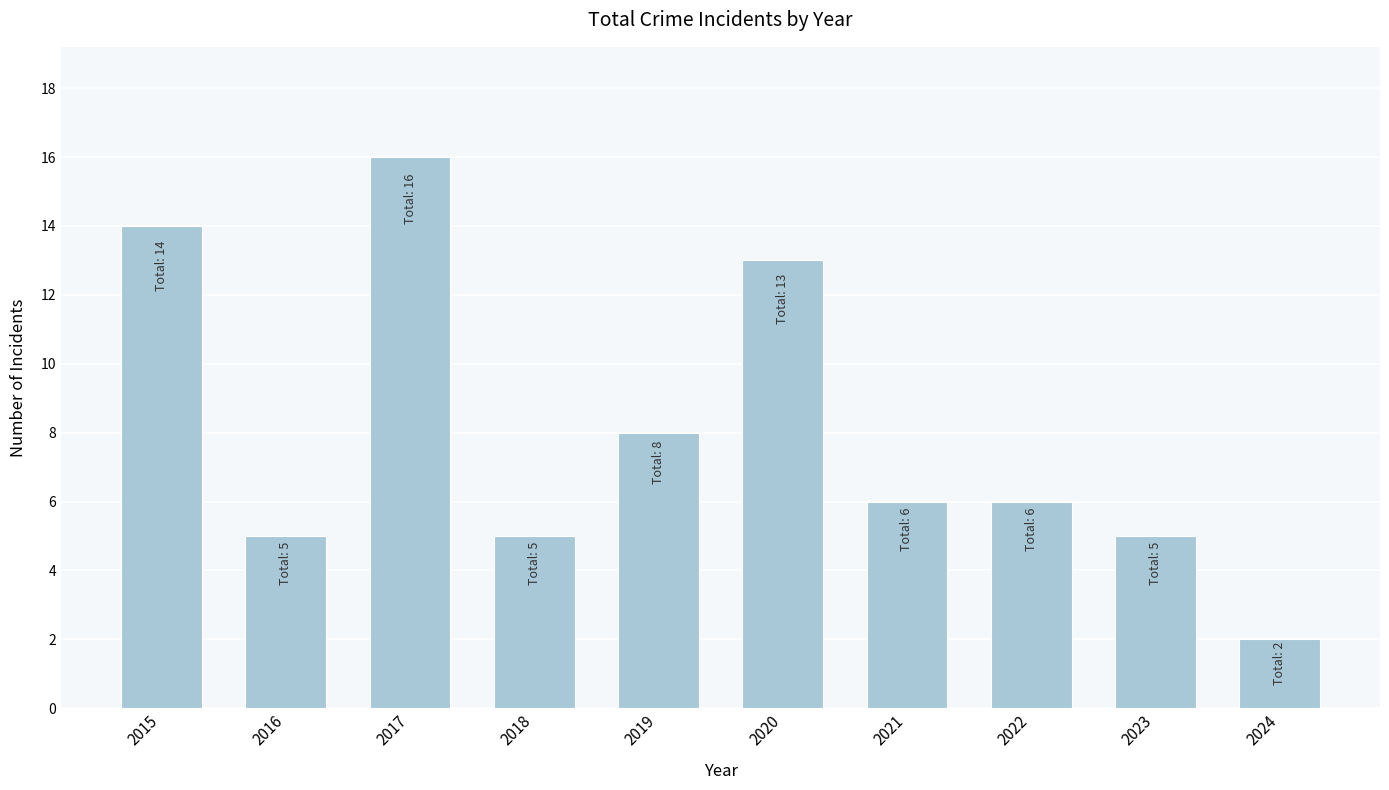

What is the difference between the values at 2023 and 2024?

3